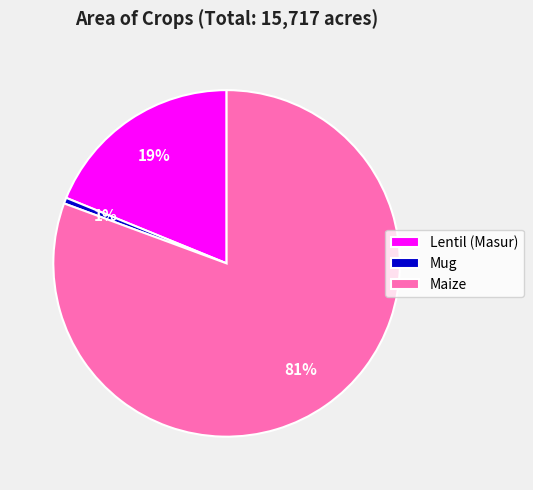

Count the number of slices in the pie.

3